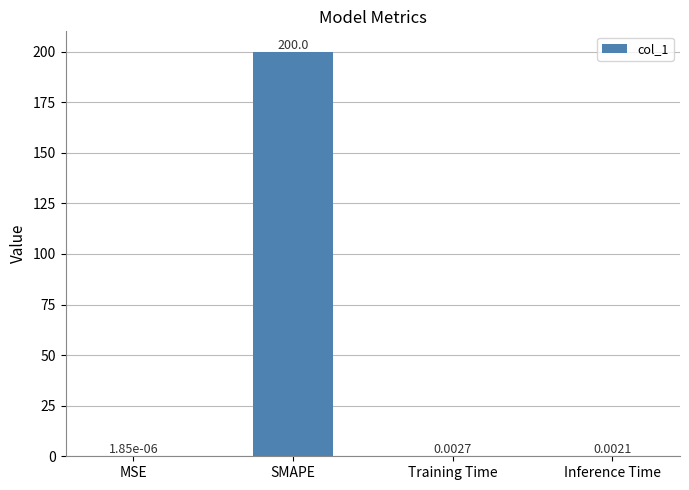

Where is the data nearest to the value 100?

Training Time